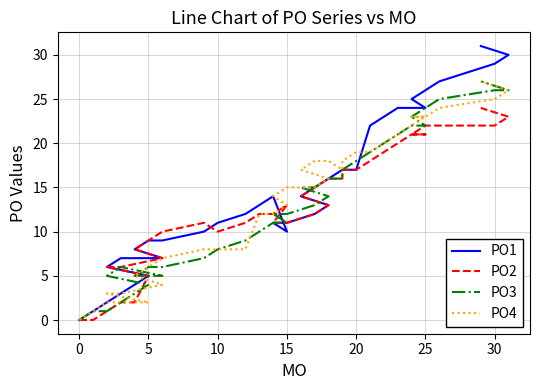

Rank the series by their maximum value, from highest to lowest.

PO1, PO3, PO4, PO2